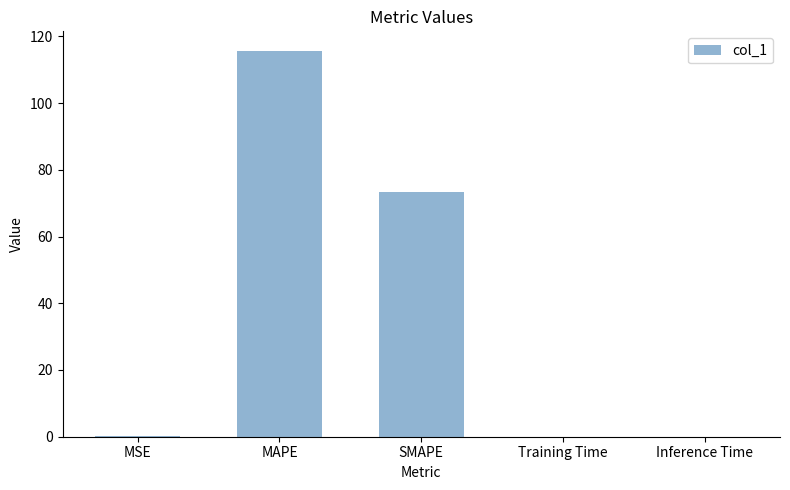

What is the approximate value at SMAPE?

73.3